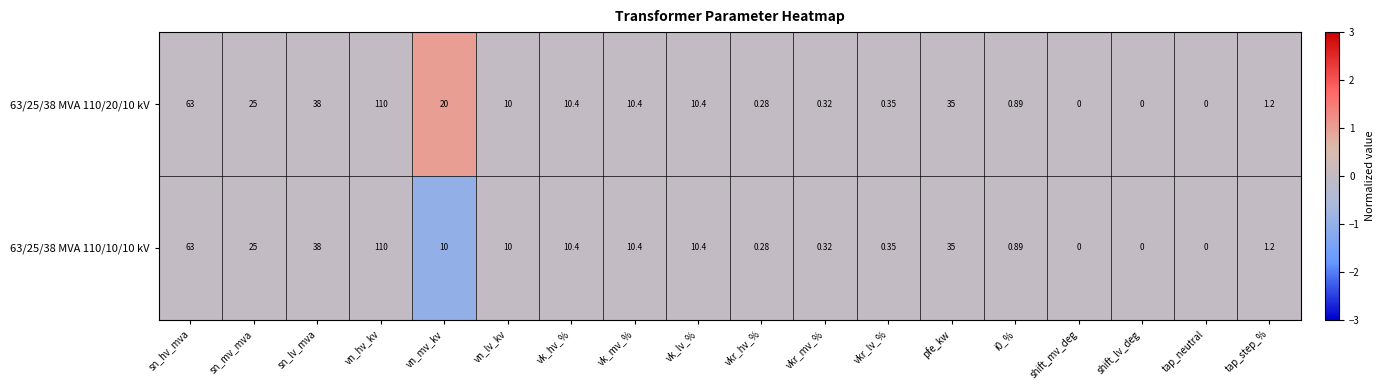

Which series has the largest total across all categories?

63/25/38 MVA 110/20/10 kV